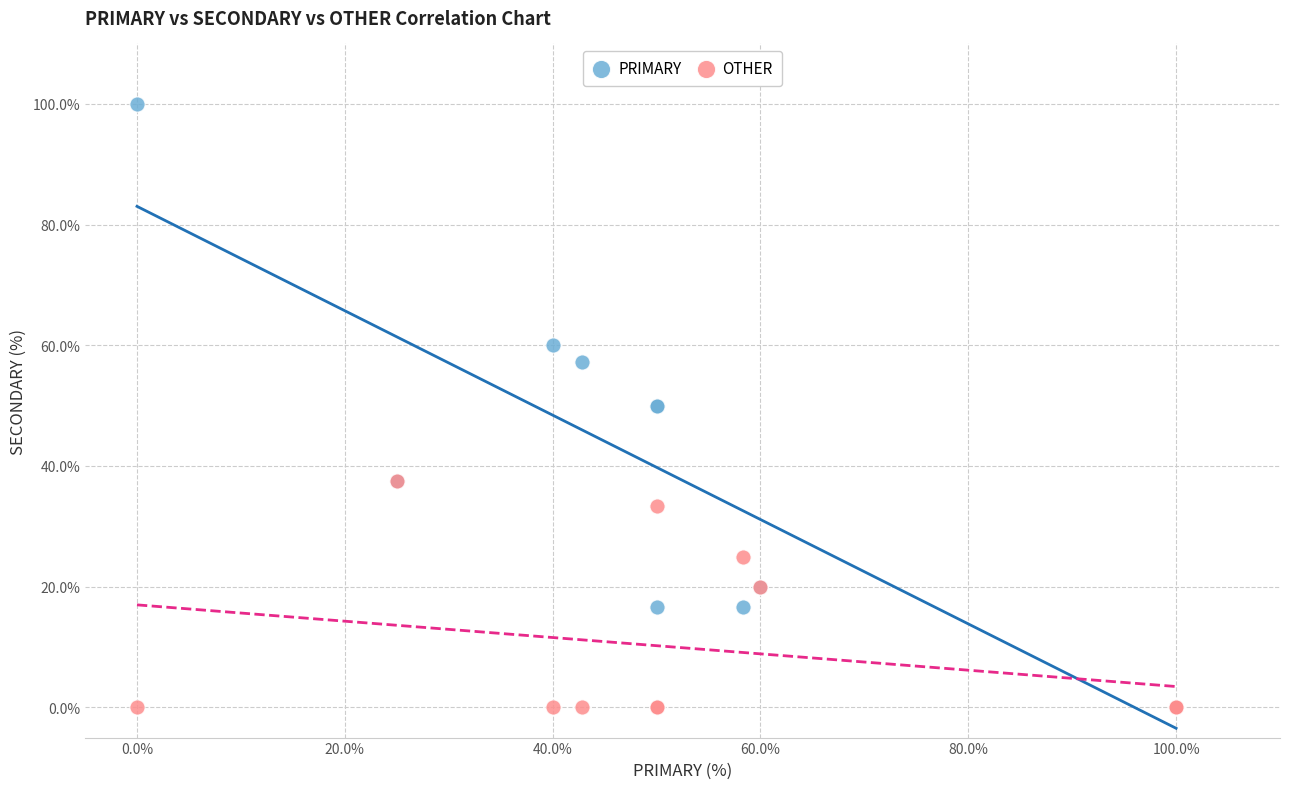

Which series contains the highest Y value?

PRIMARY